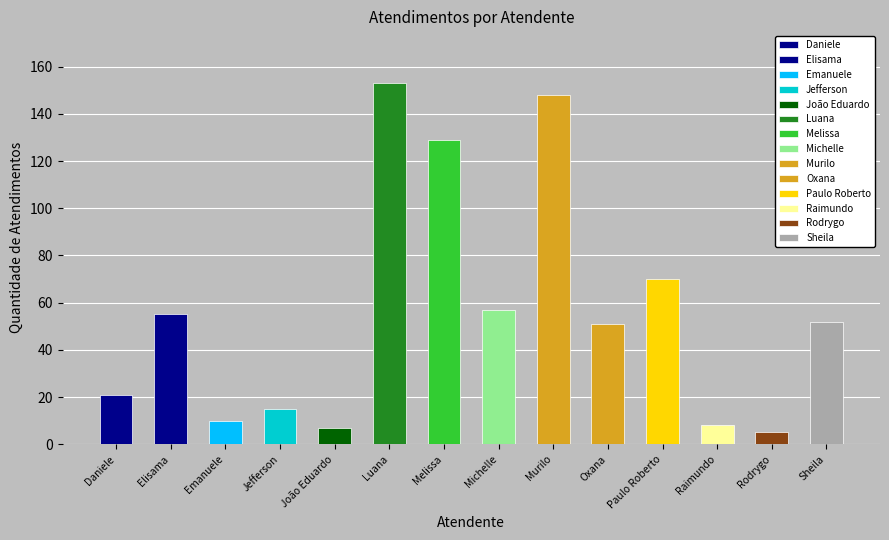

Where does the data first go above 52?

Elisama